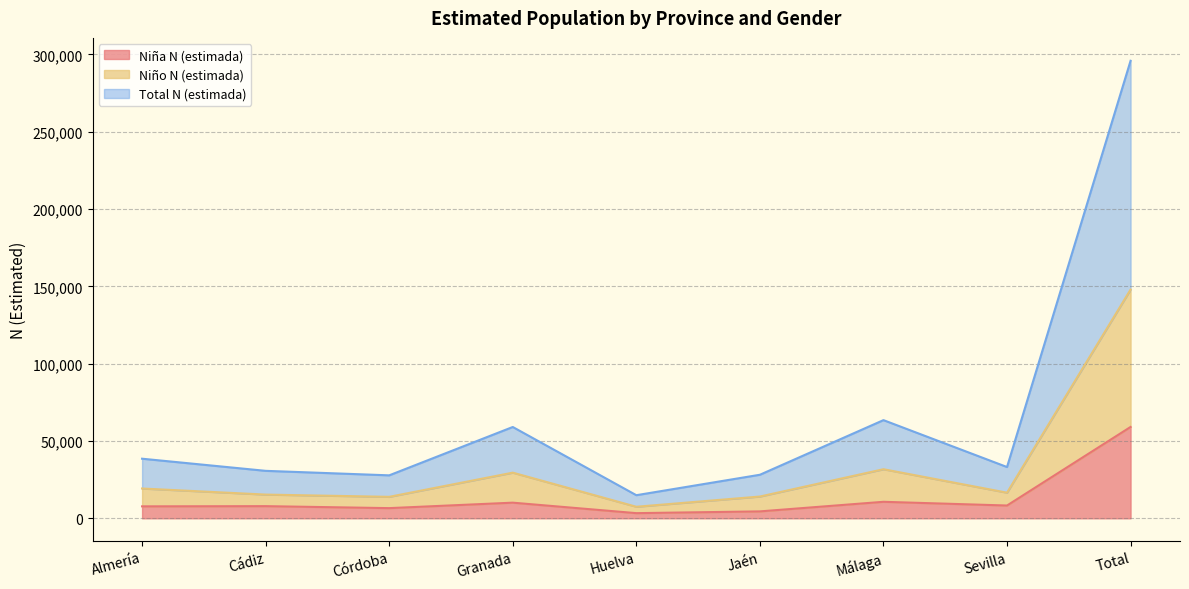

True or false: Niño N (estimada) and Niña N (estimada) cross at least once.

False